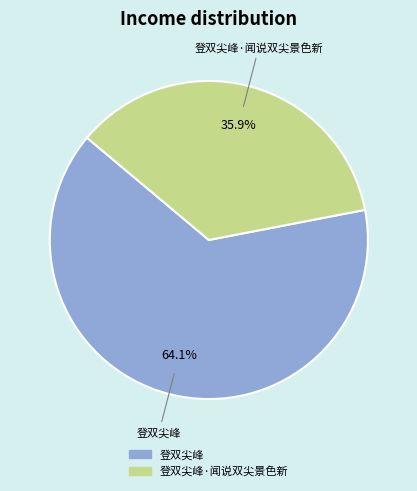

Is there a majority slice in this chart?

Yes